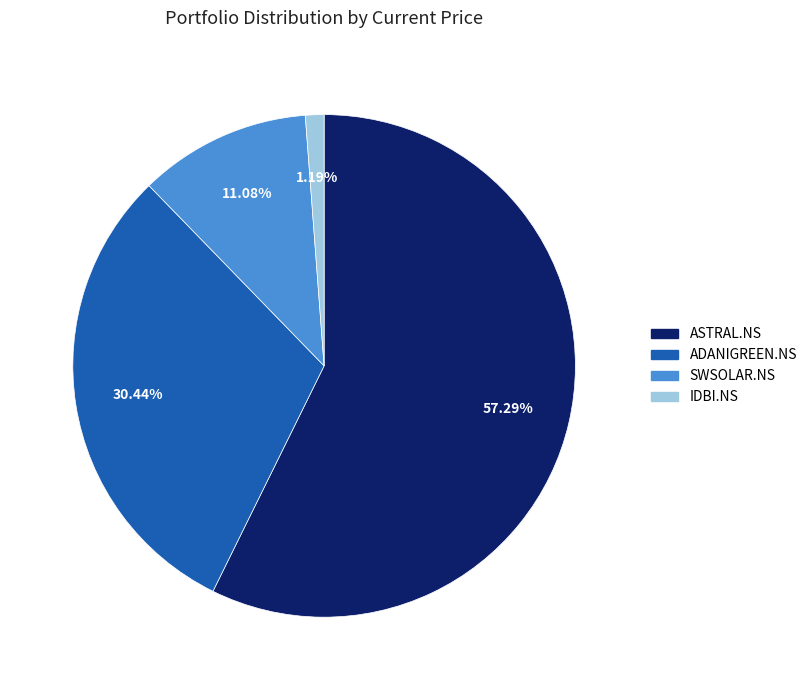

How many segments does this pie chart have?

4